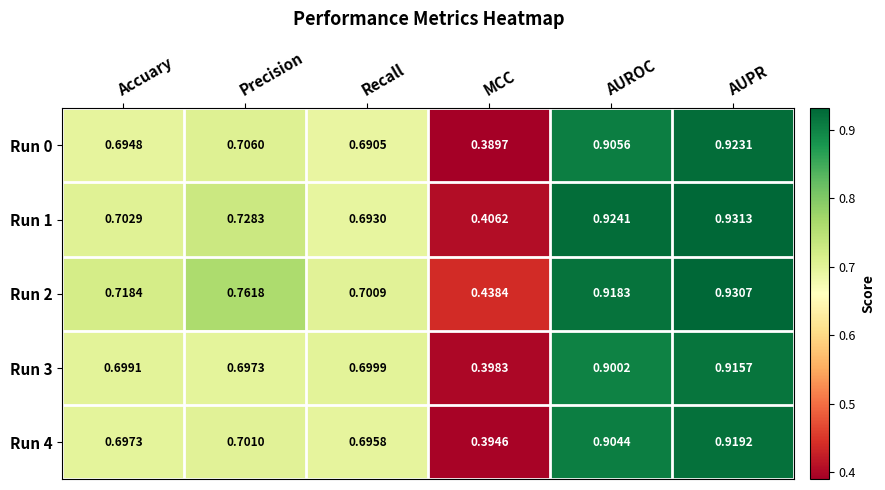

Rank the categories by Run 1 value from lowest to highest.

MCC, Recall, Accuary, Precision, AUROC, AUPR